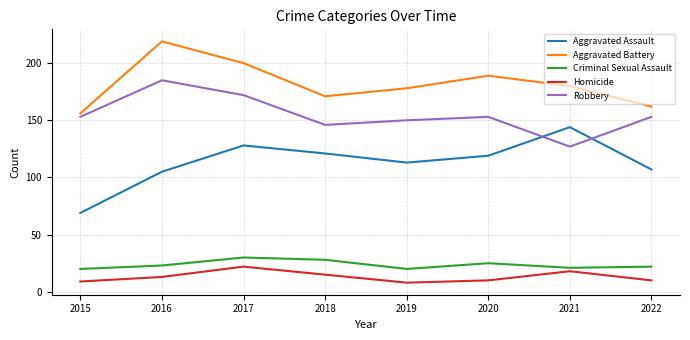

What is the approximate value of Homicide at 2017, to the nearest 10?

20